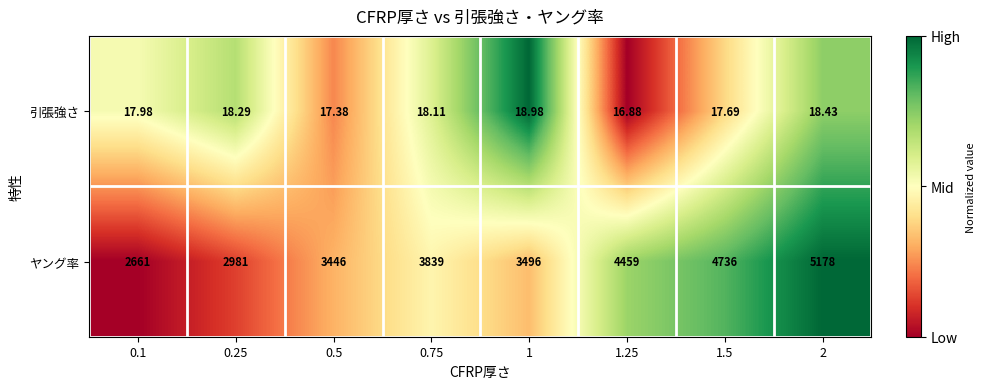

At 2, list the series in order from largest to smallest.

ヤング率, 引張強さ